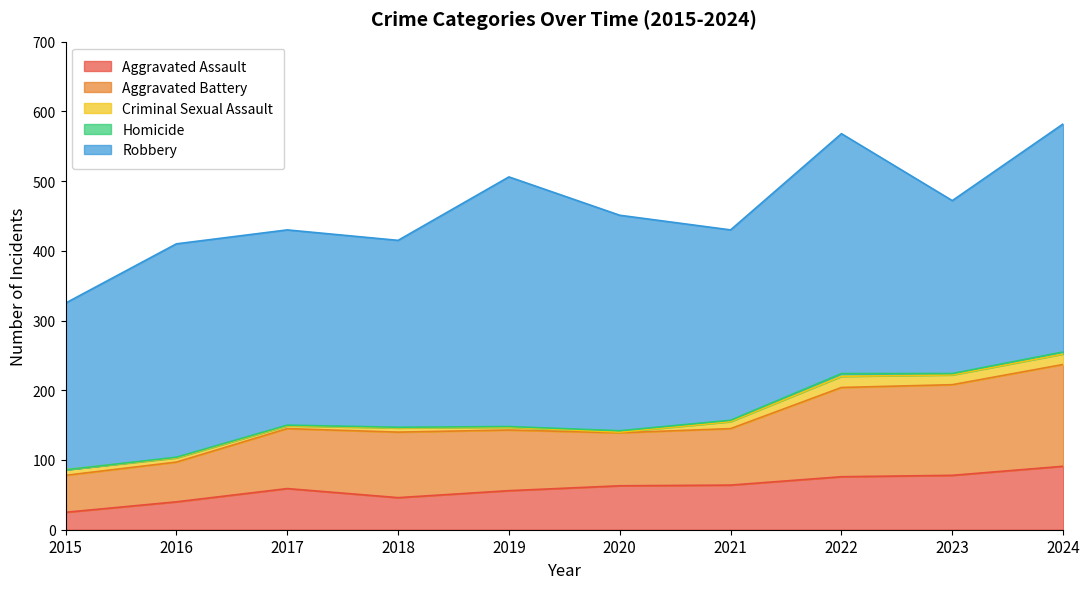

Which has a higher value, 2016 or 2017?

2017